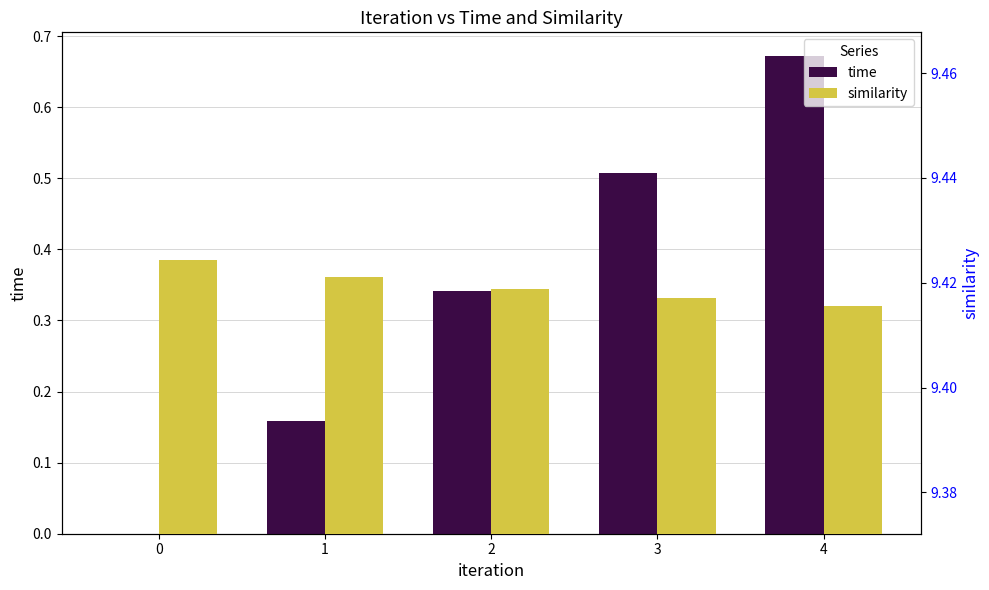

What is the difference between the maximum and minimum values in the time series?

0.7